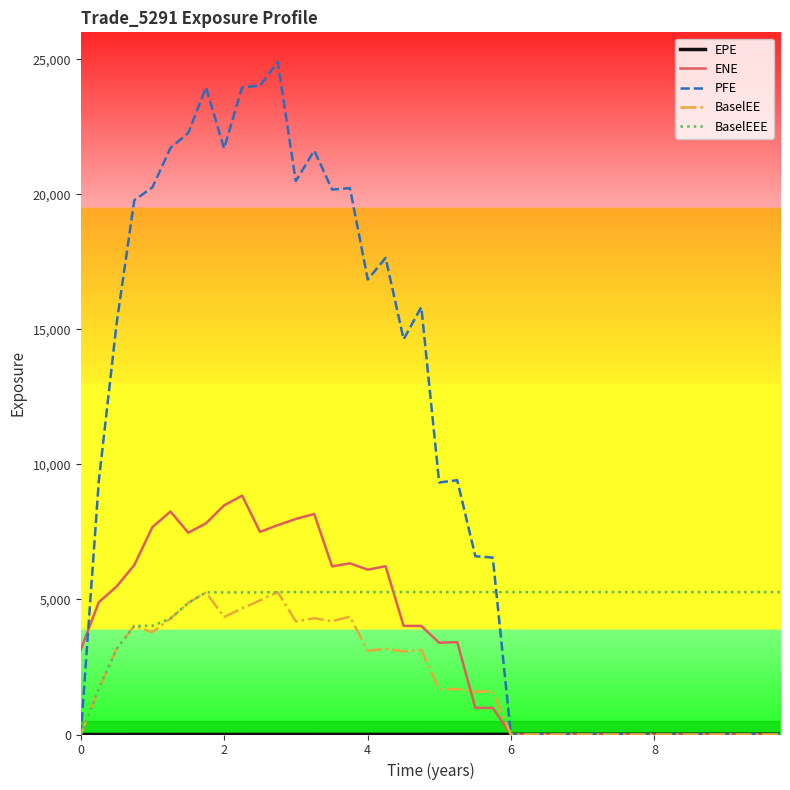

What is the maximum value shown in the chart?

24902.1